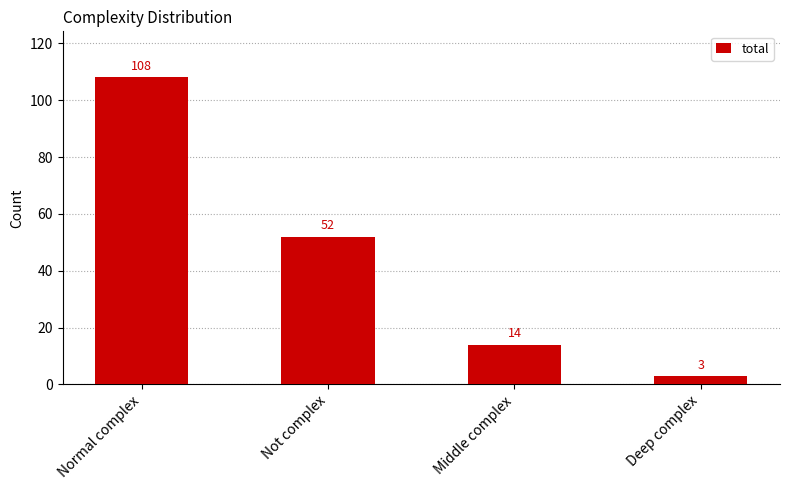

Are the bars grouped side by side (vs. stacked)?

No